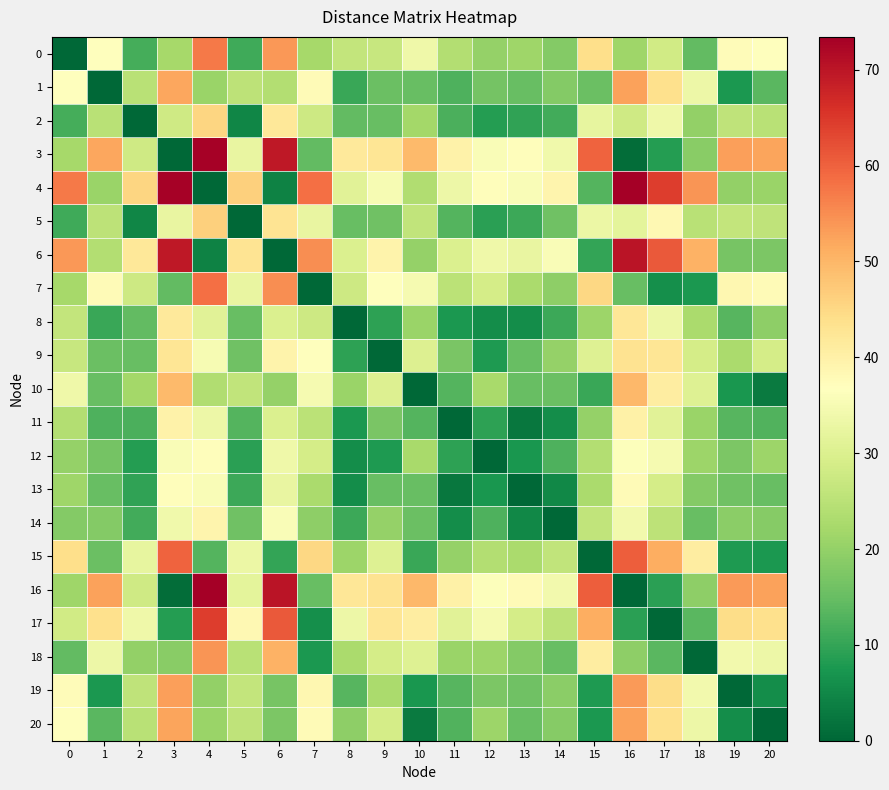

At which category is the sum across all series the highest?

4